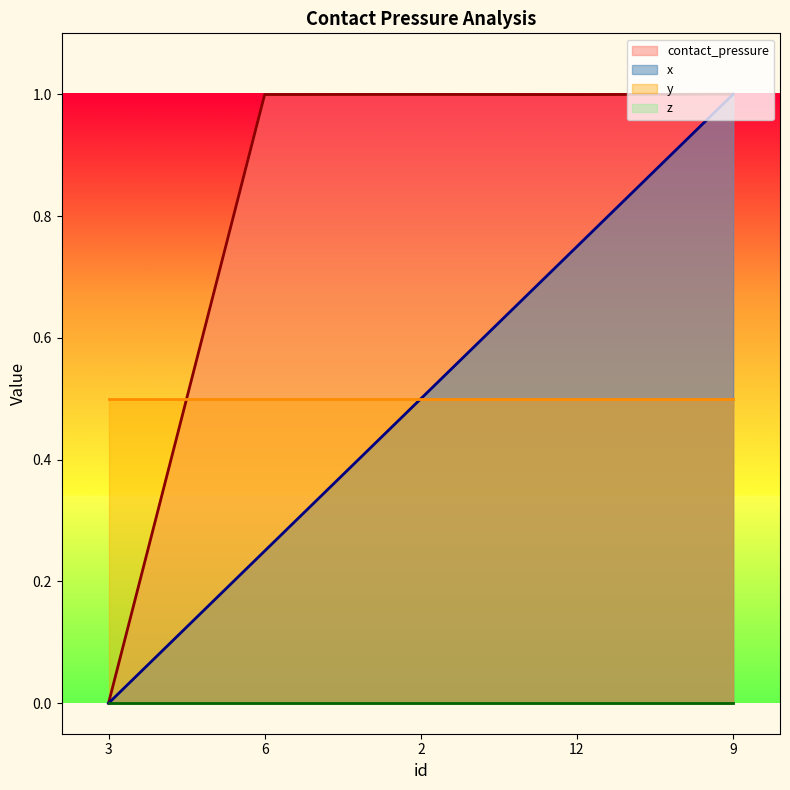

What position from the left is 9?

5